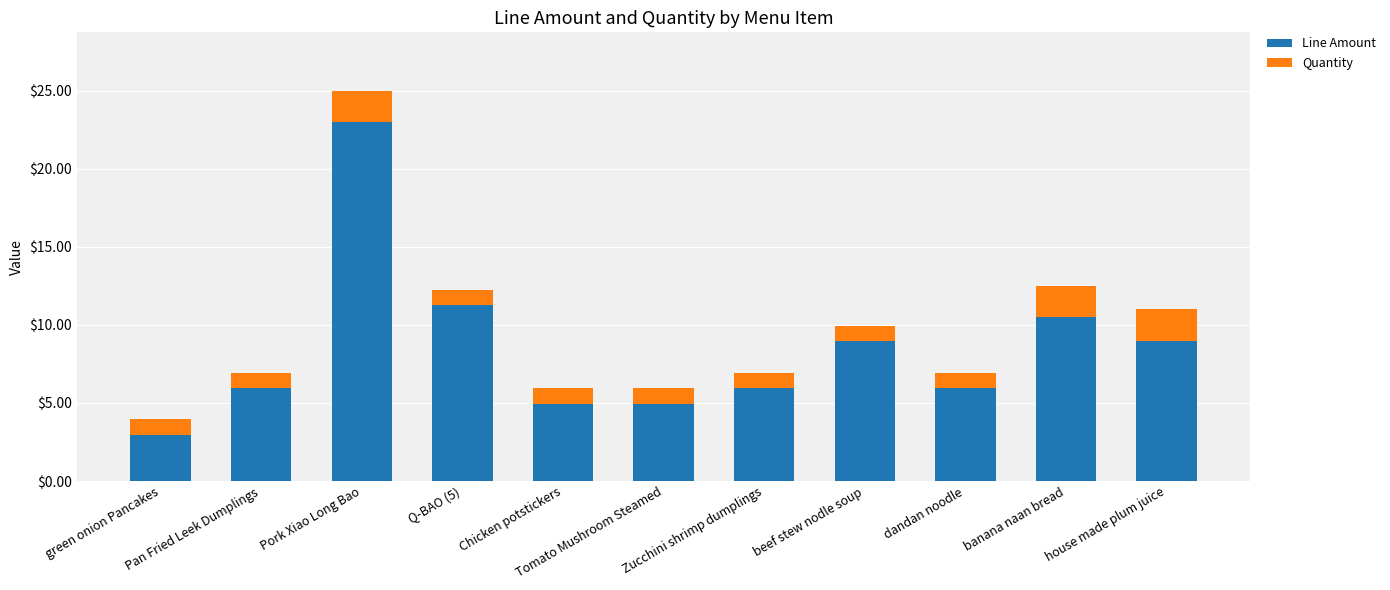

What is the minimum value for Line Amount?

3.0